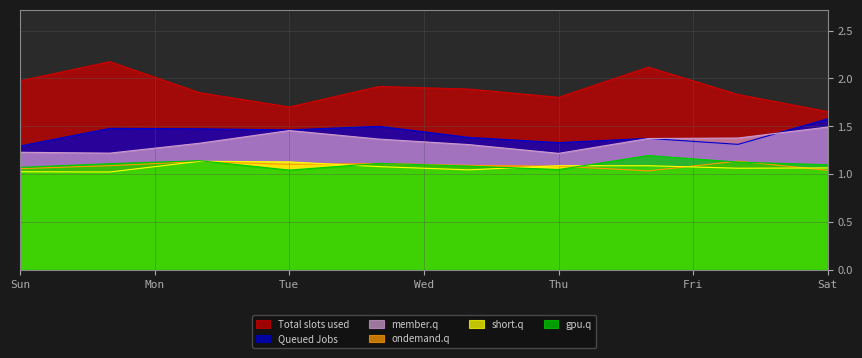

At which category is the sum across all series the highest?

7